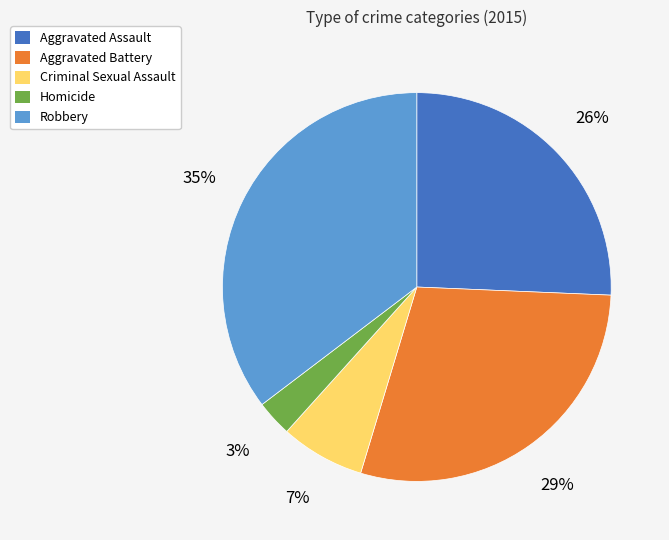

The Criminal Sexual Assault slice represents 1% of the pie. True or false?

False